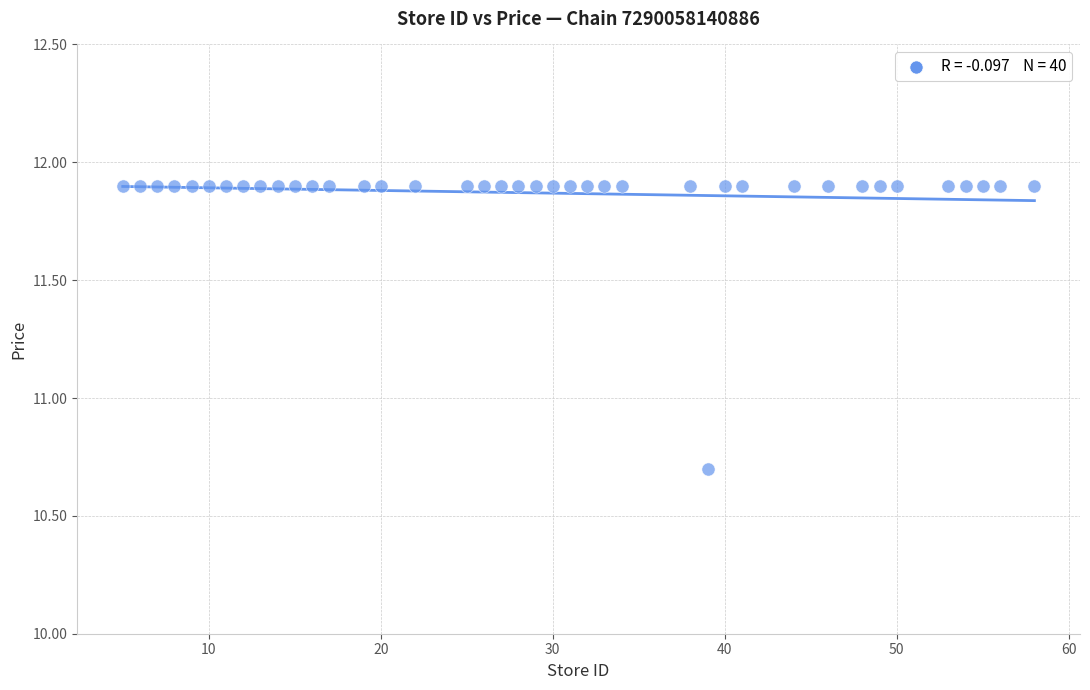

What is the range of X values (max minus min)?

53.0